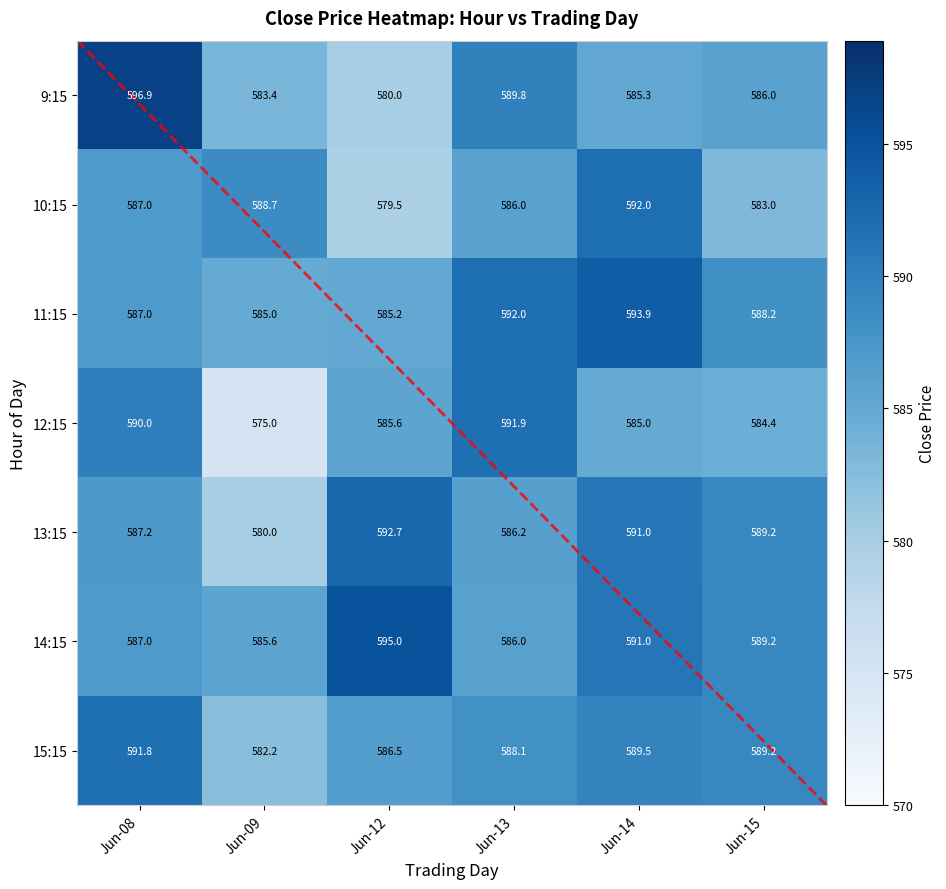

What is the difference between the 11:15 values at Jun-13 and Jun-15?

3.8